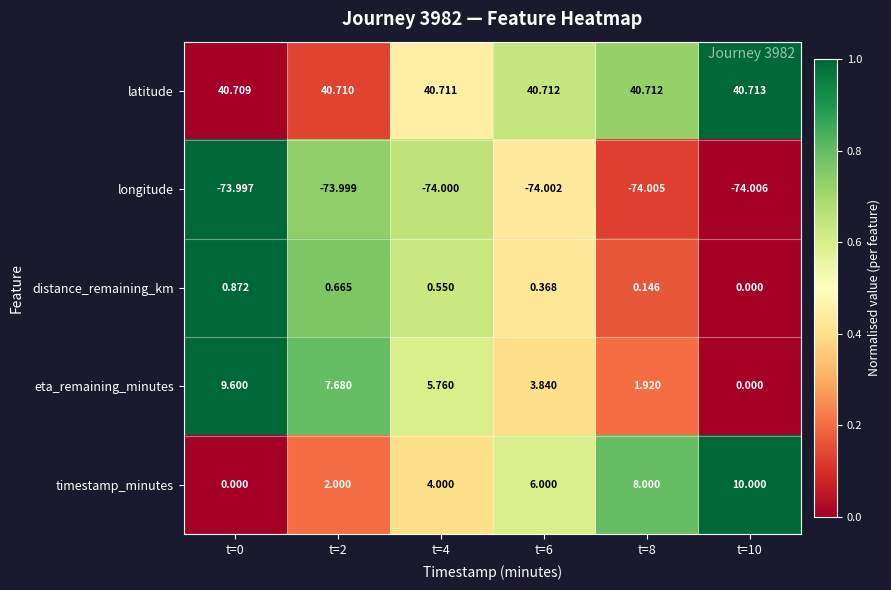

How many categories are shown in the chart?

6